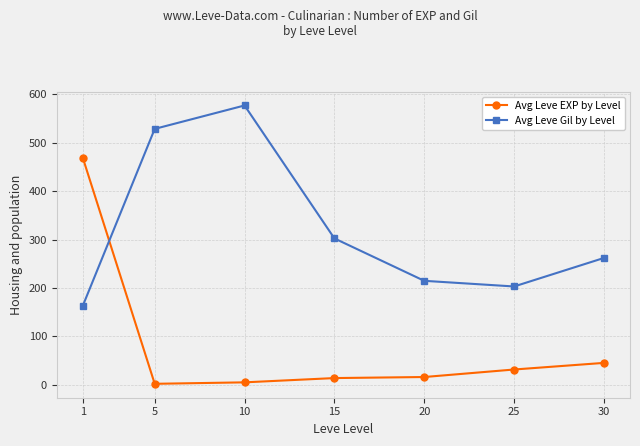

What is the greatest value displayed?

576.7